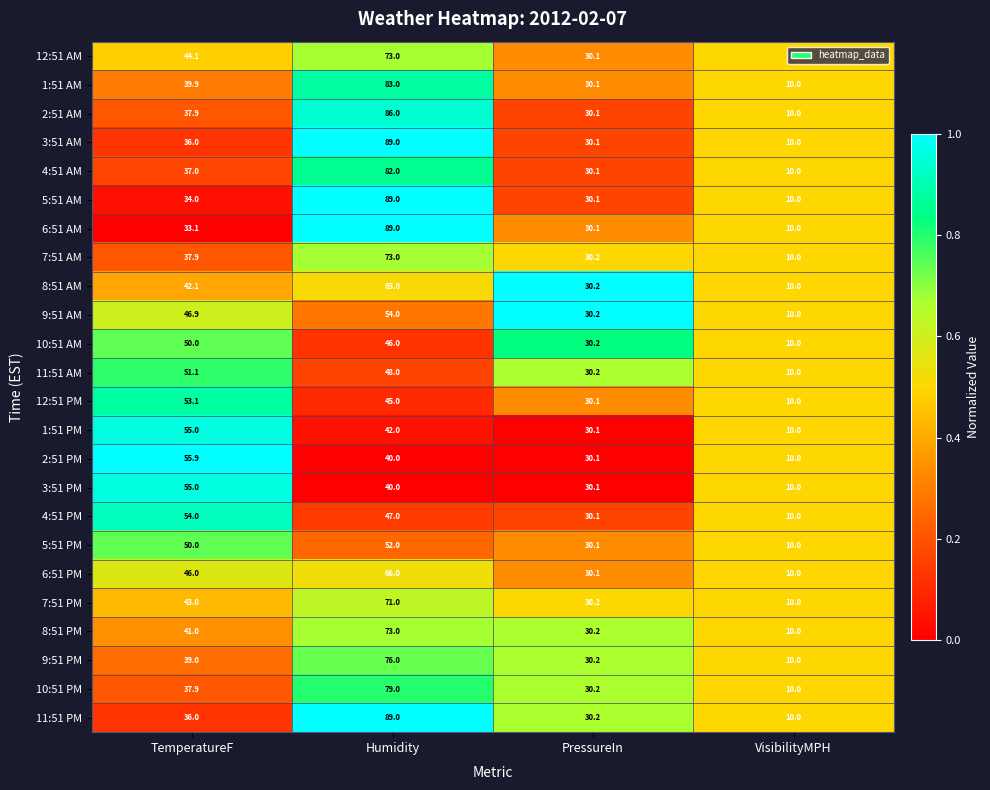

Which series has the largest total across all categories?

11:51 PM